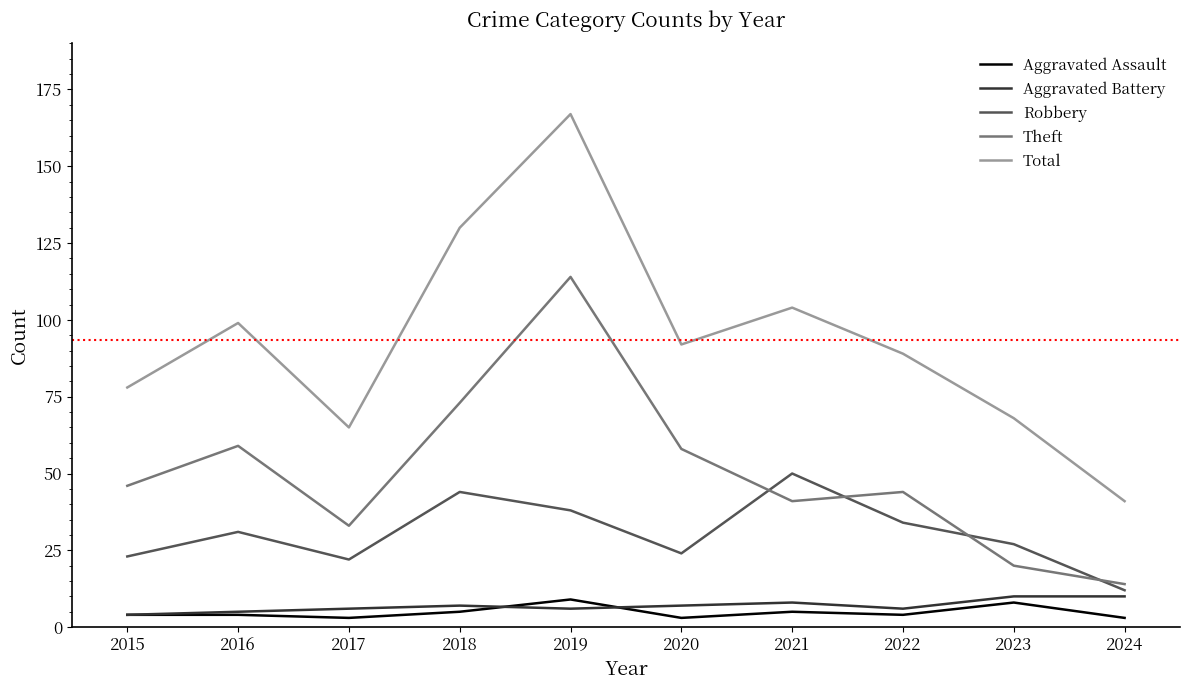

Is it true that Aggravated Battery equals 7 at 2018?

True